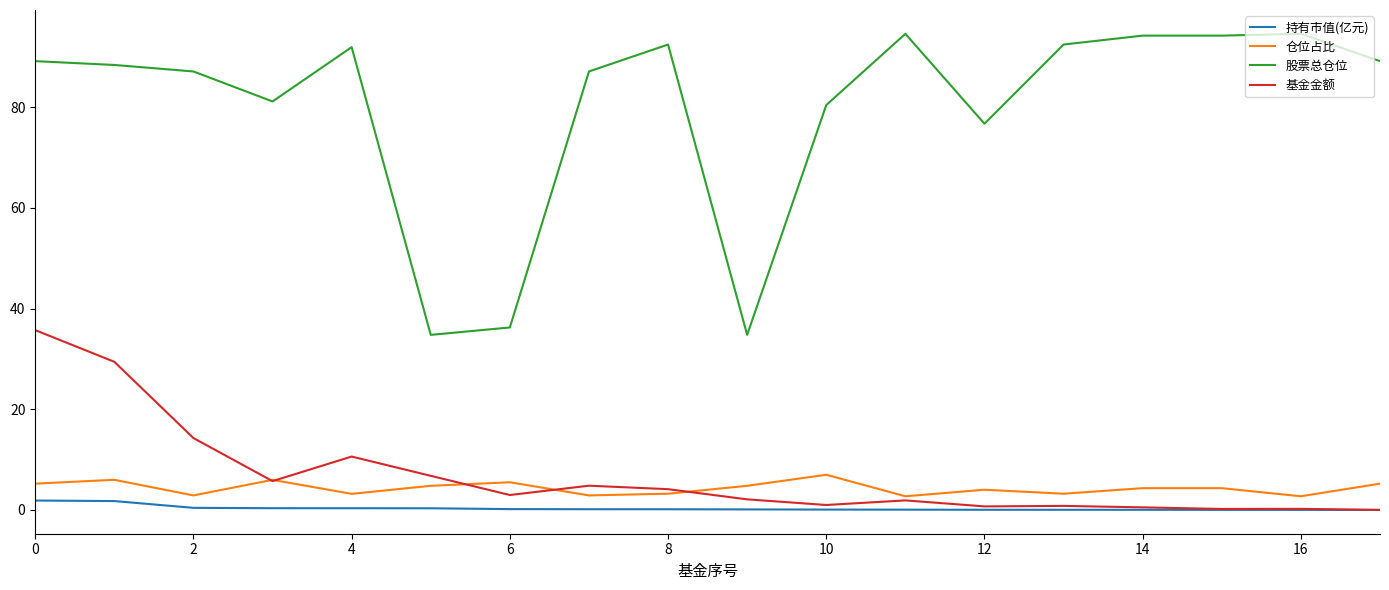

What are all the series names shown in the legend?

持有市值(亿元), 仓位占比, 股票总仓位, 基金金额